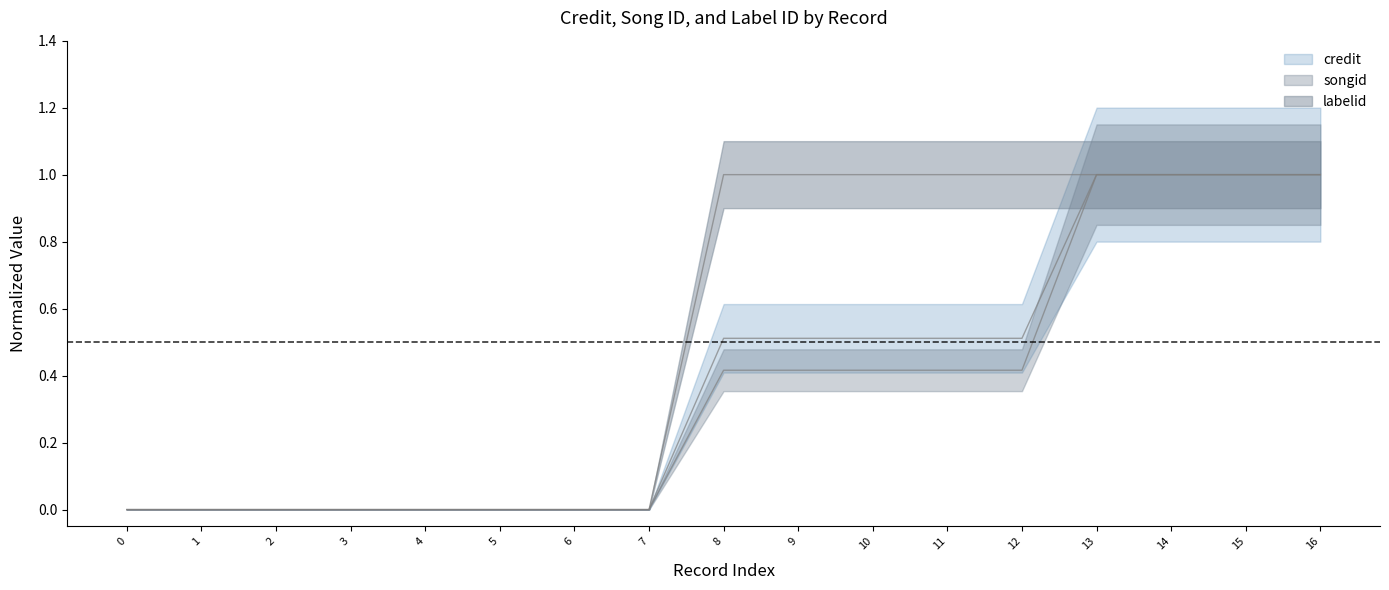

Does the chart display data point markers on the line(s)?

No